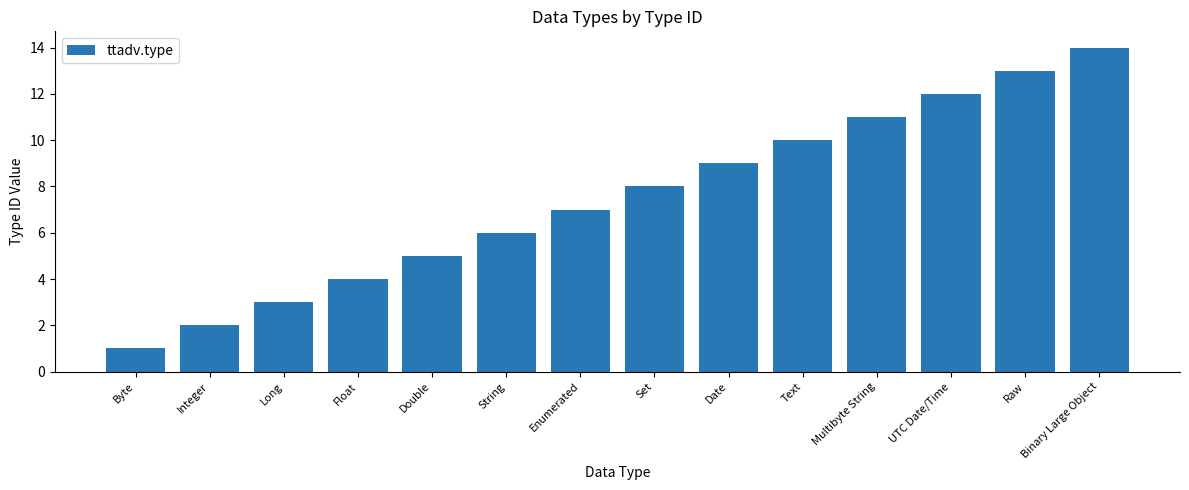

Which label corresponds to the smallest value in the chart?

Byte